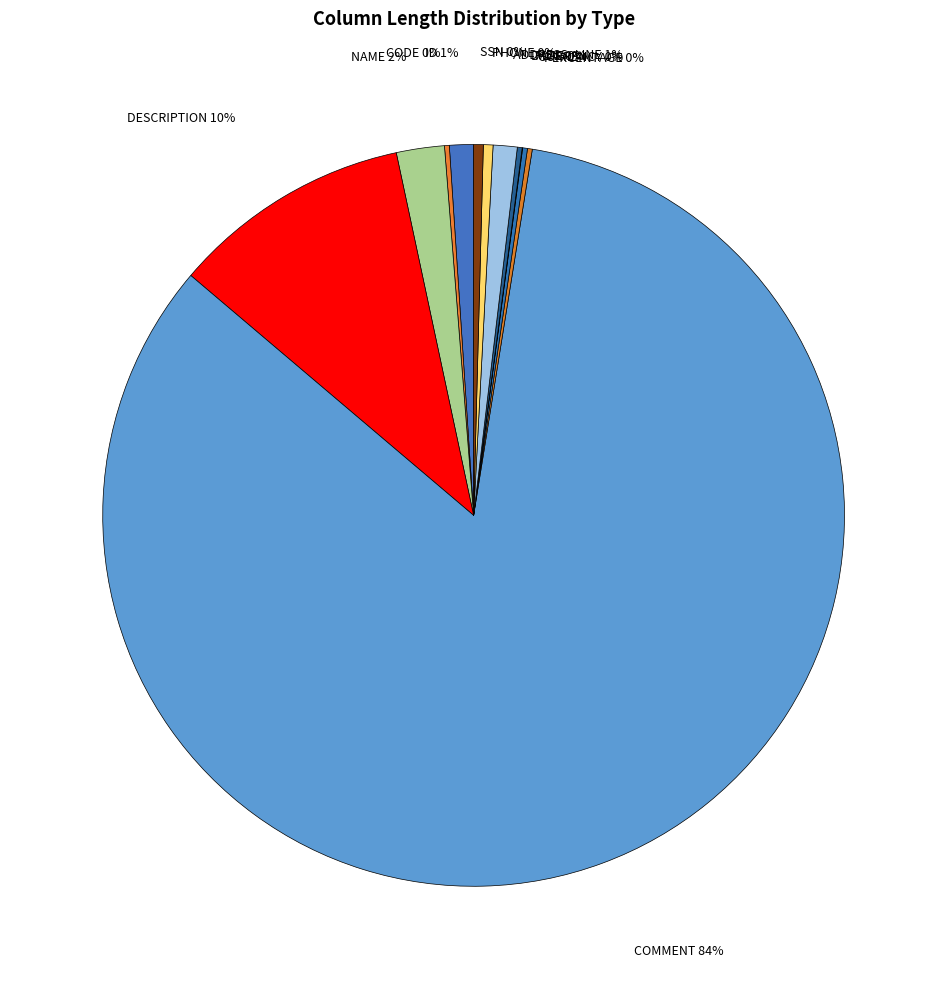

Which slice is the largest?

COMMENT